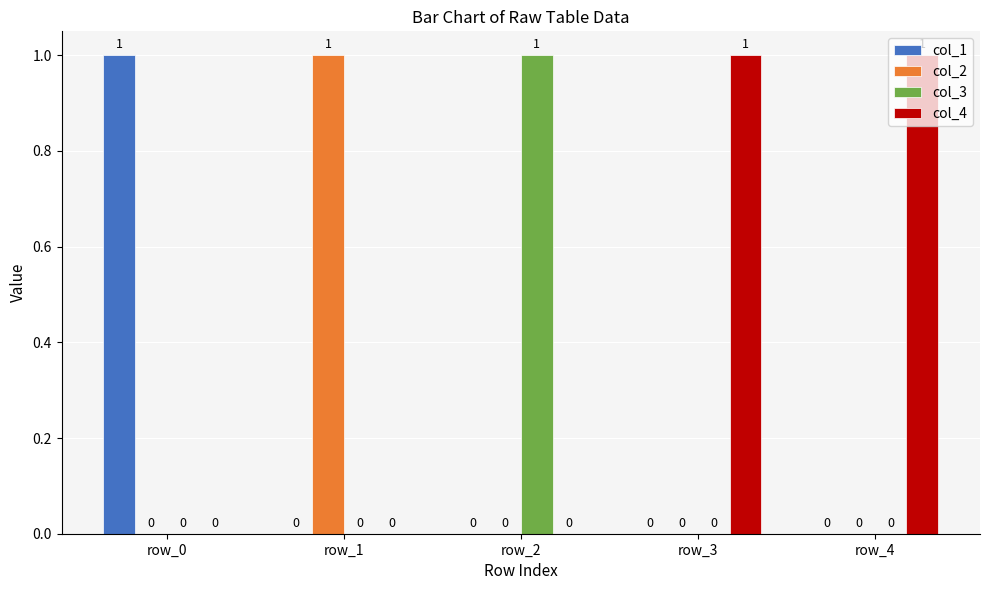

Which series has the largest total across all categories?

col_4